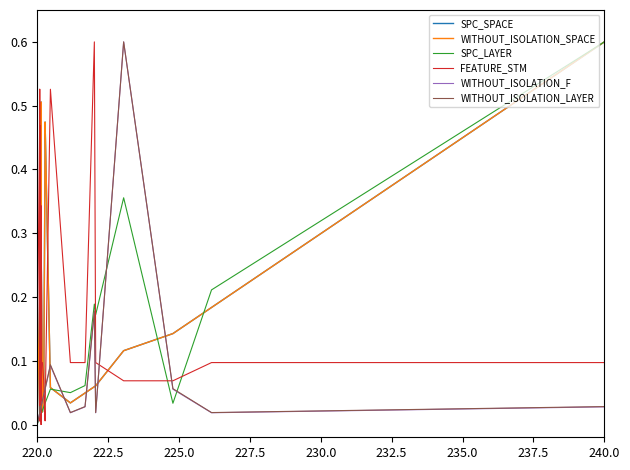

True or false: SPC_LAYER has more than 2 interior local peaks.

True